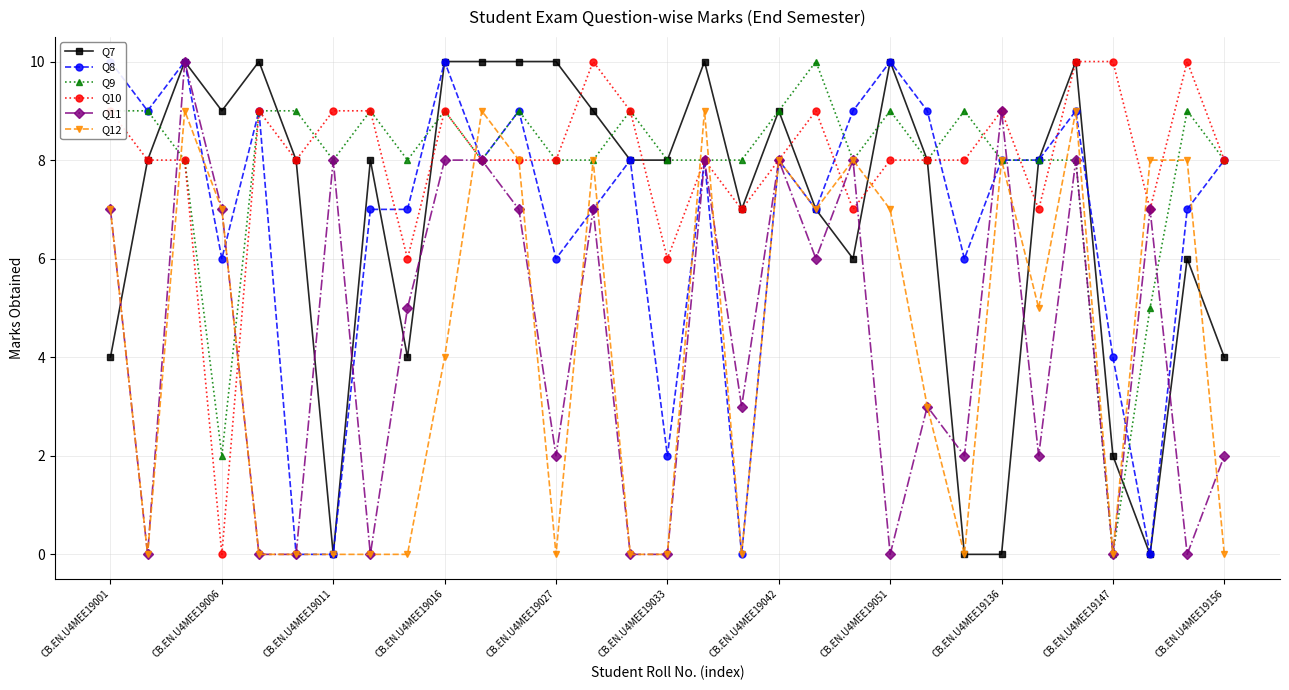

What is the difference between the maximum and second lowest values in the Q9 series?

8